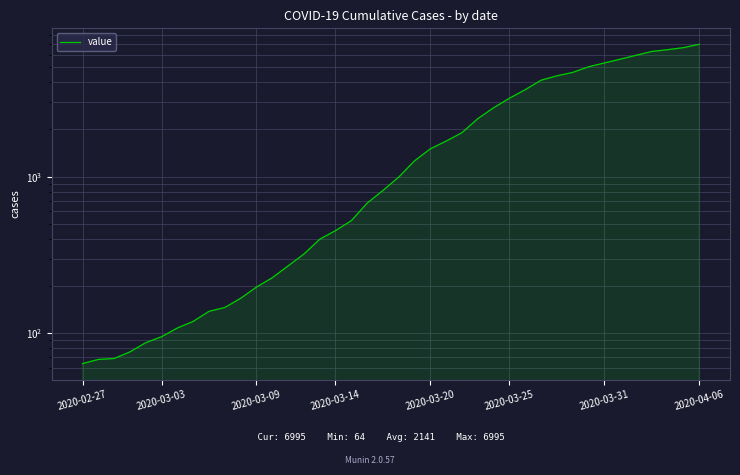

At which category does the chart reach its peak across all series?

2020-04-06